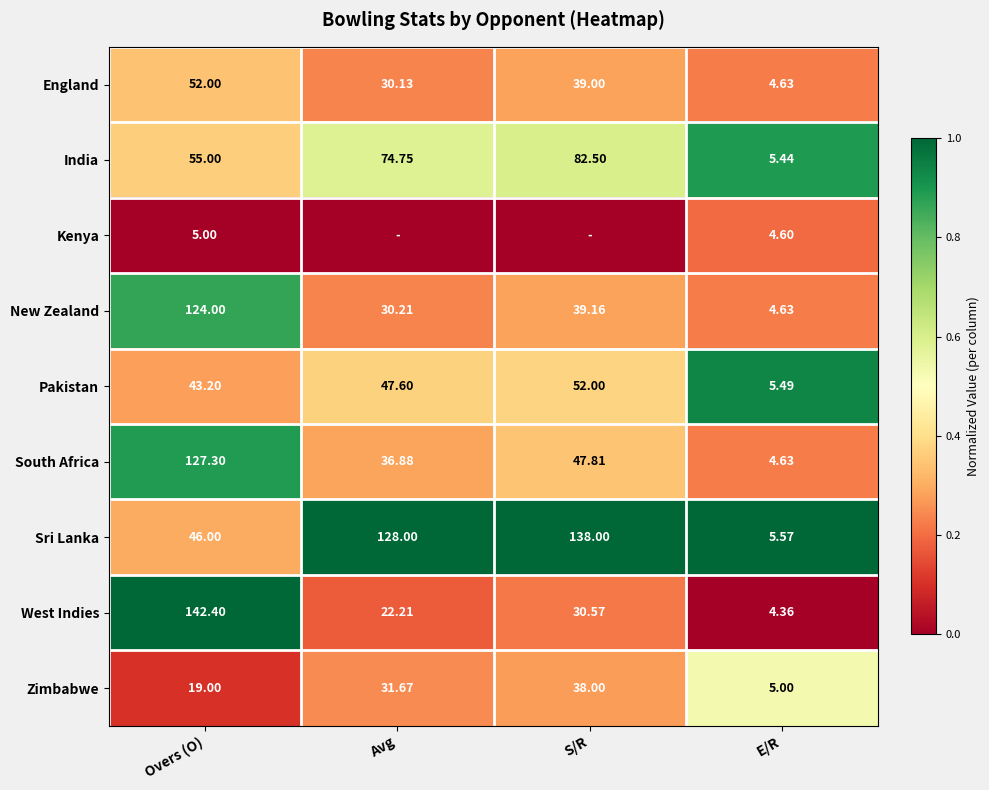

Which has a higher value, S/R or Overs (O)?

Overs (O)